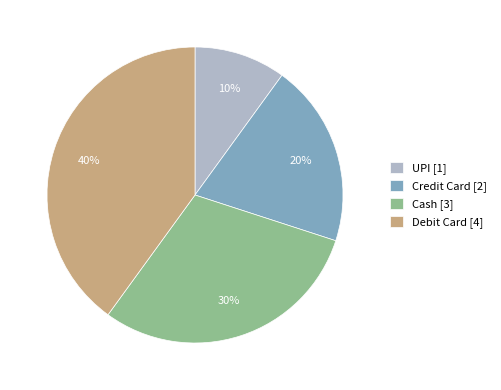

Which category has the smallest portion of the pie?

UPI